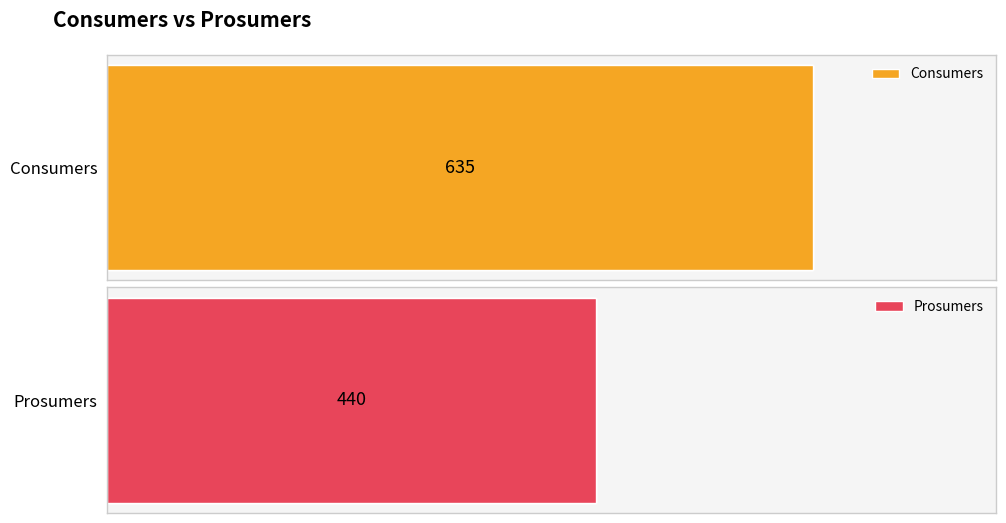

What is the total value across all series at 8?

1075